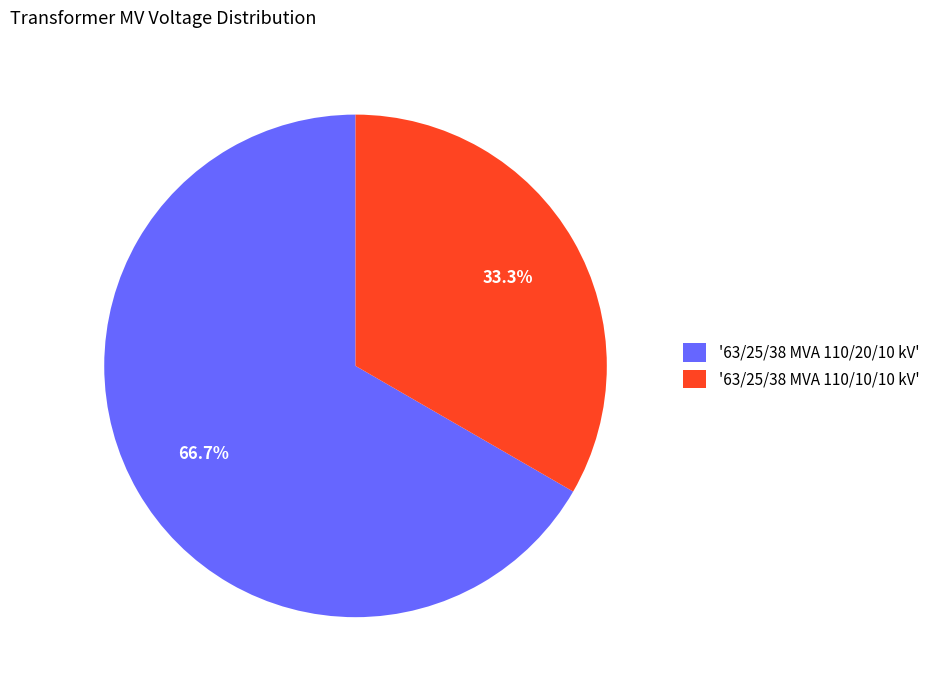

Which has a higher value, '63/25/38 MVA 110/20/10 kV' or '63/25/38 MVA 110/10/10 kV'?

'63/25/38 MVA 110/20/10 kV'